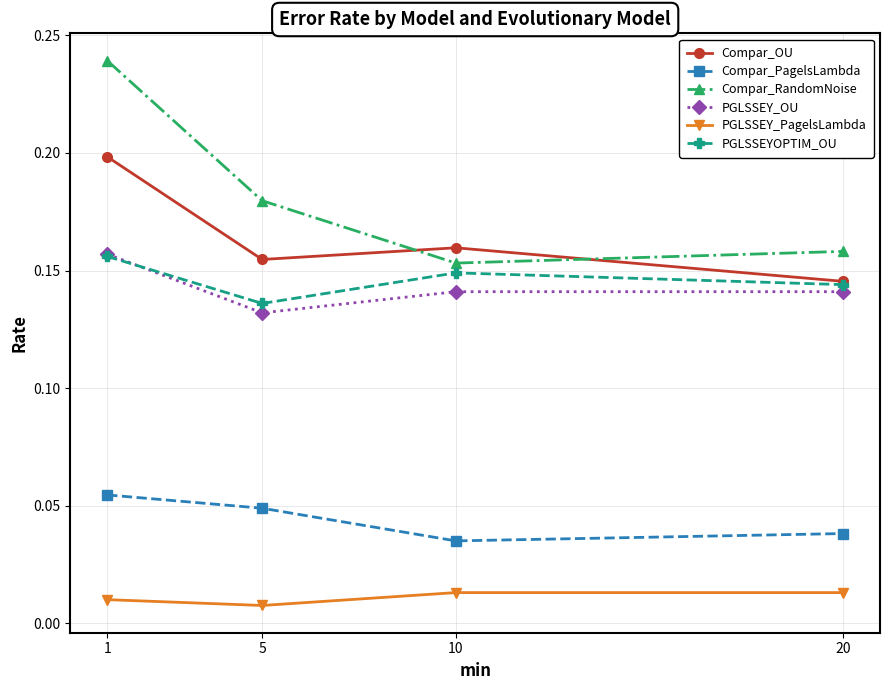

How many data points does each series have?

4